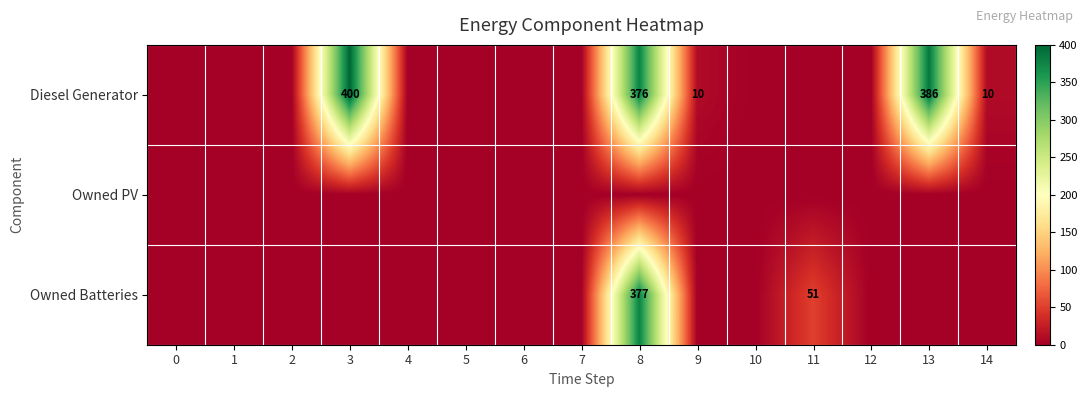

The value of Diesel Generator at 8 is 376. True or false?

True